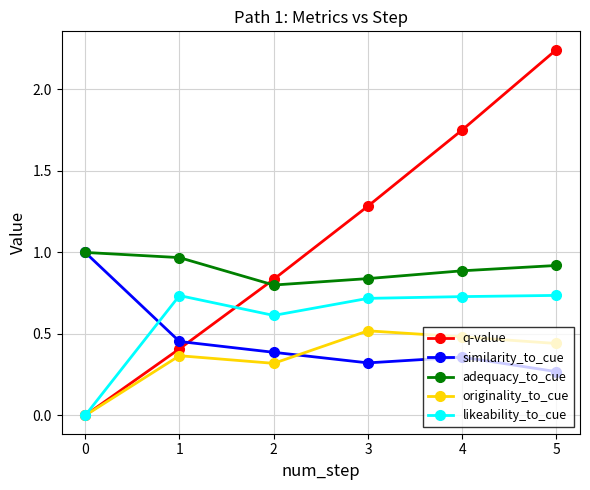

True or false: similarity_to_cue has a value of 0.4 at 5.

False